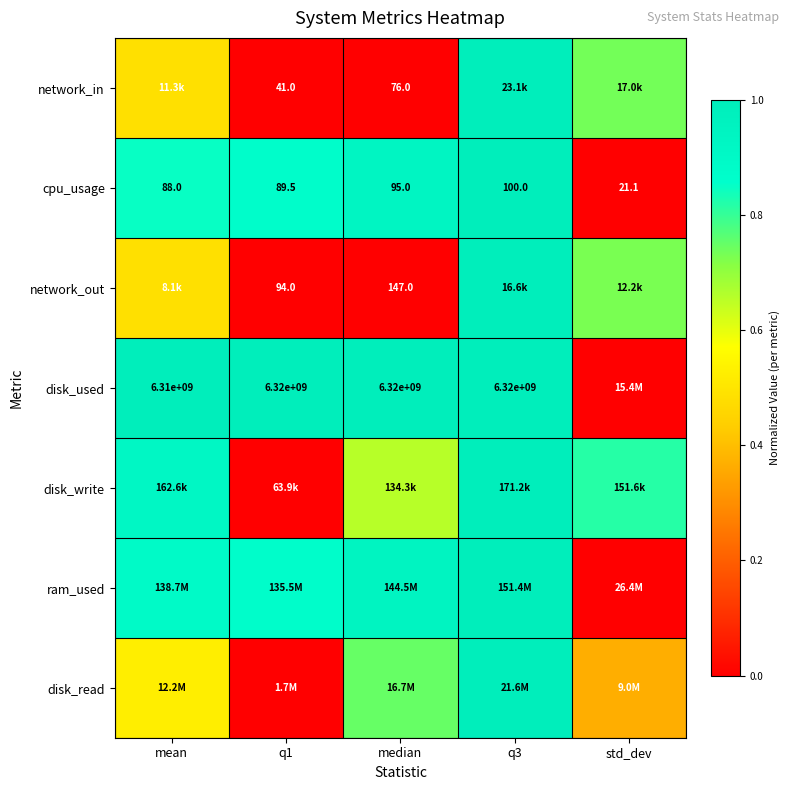

Is the value of network_out at median greater than the value of disk_used at q3?

No